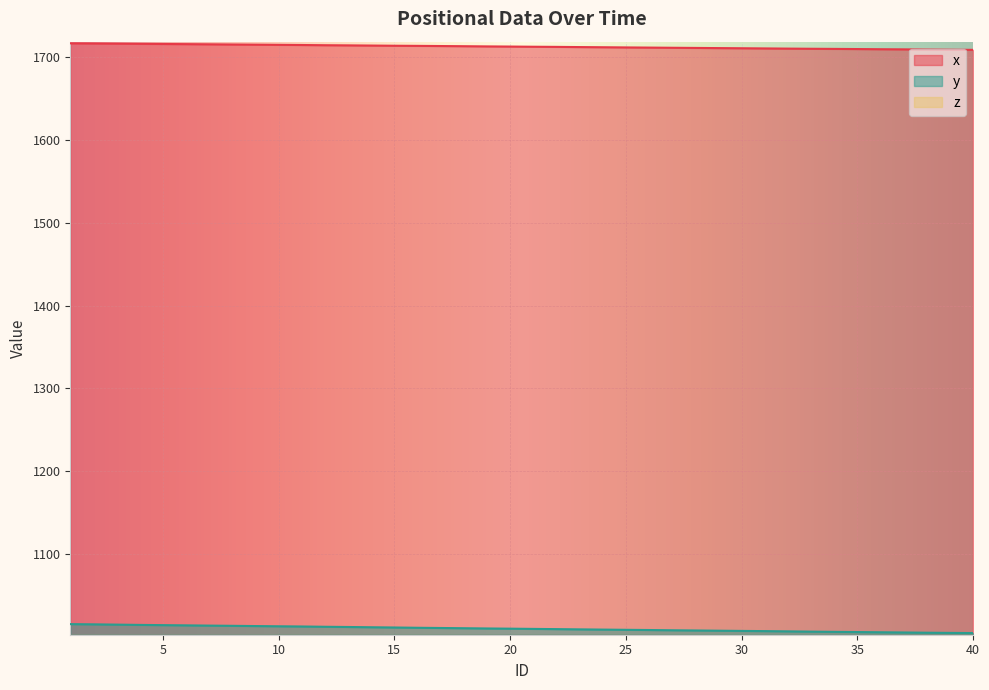

What is the average value of the x series?

1713.1